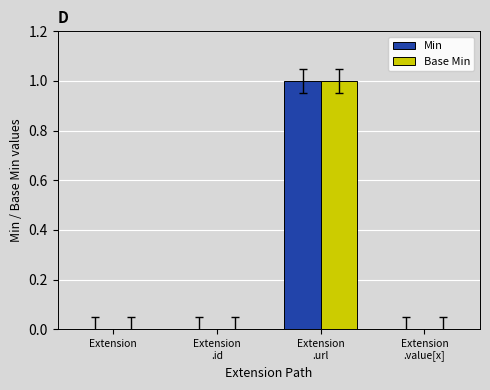

The value of Min at Extension is 0. True or false?

True